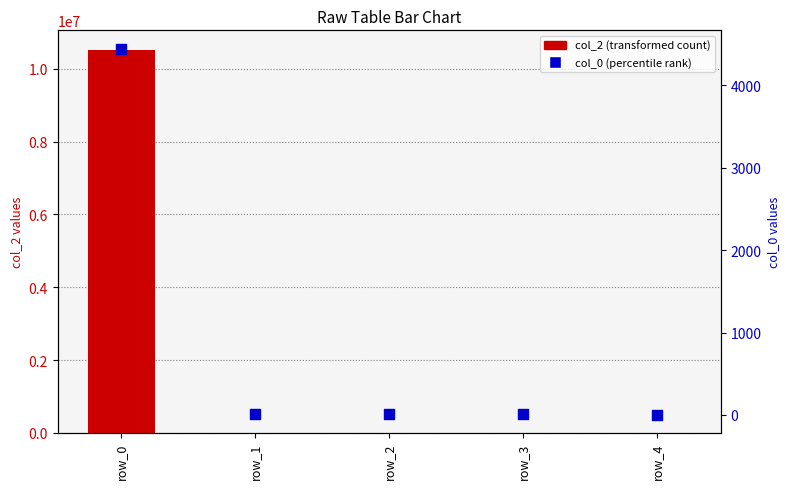

Which series has the widest spread of Y values?

col_2 (transformed count)